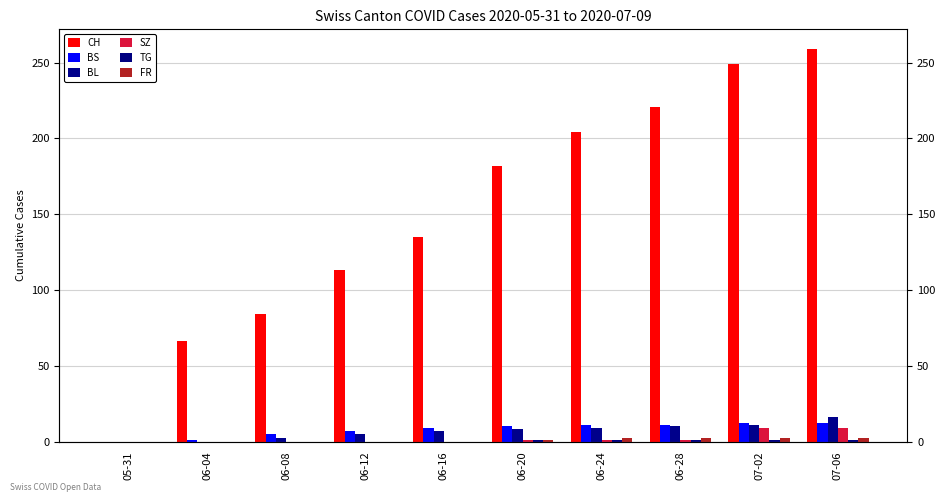

What position from the right is 06-08?

8